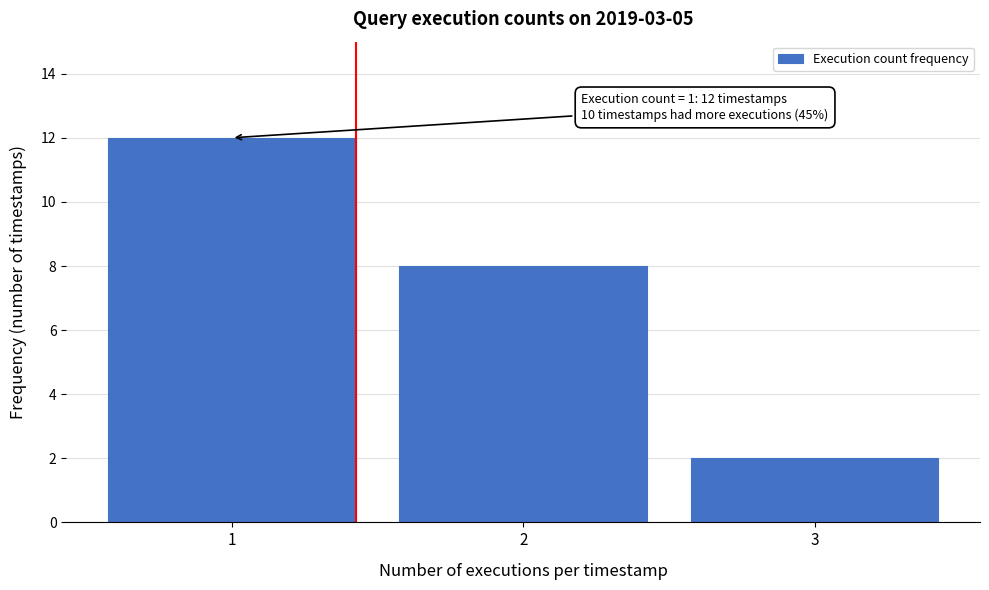

Over which range of the x-axis is the bar tallest?

0.5 to 1.5